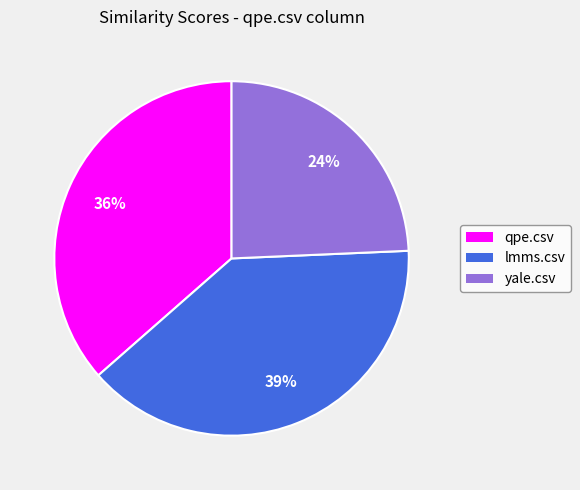

Is there any slice that represents more than half of the pie?

No